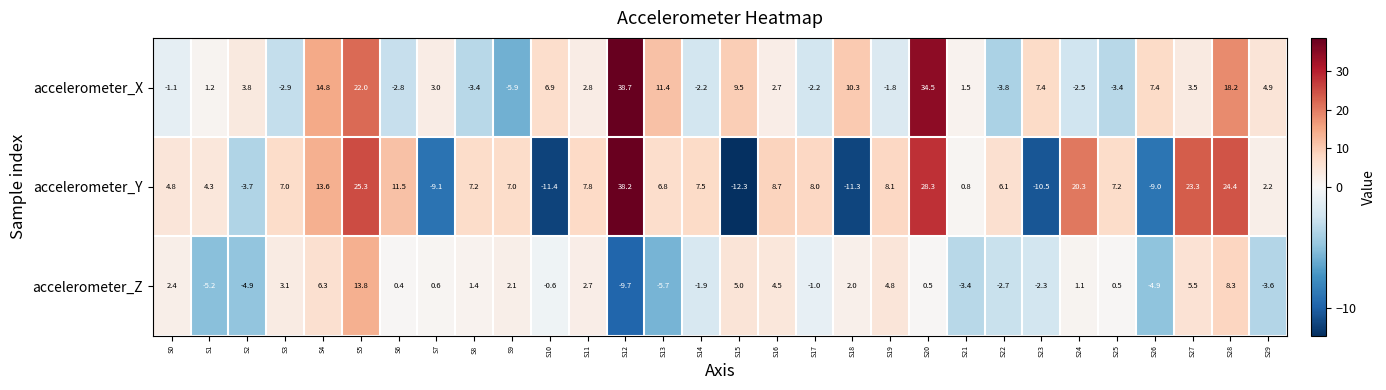

What is the difference between the maximum and minimum values in the accelerometer_X series?

44.6